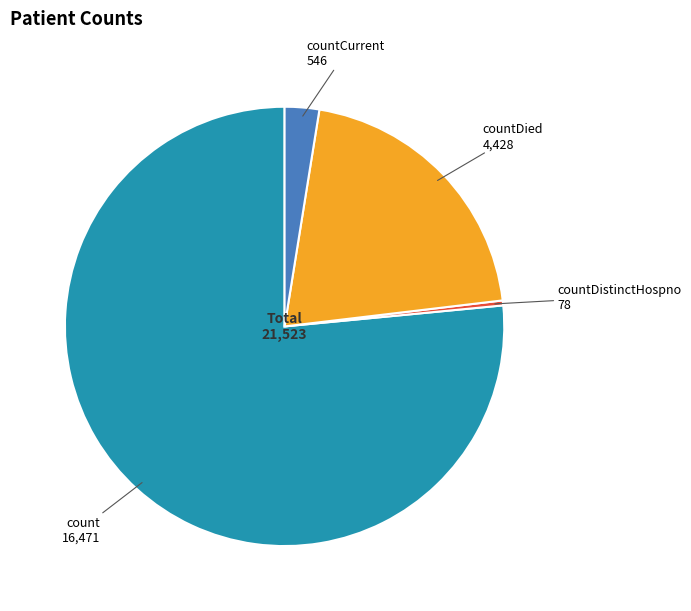

How many slices are in this pie chart?

4